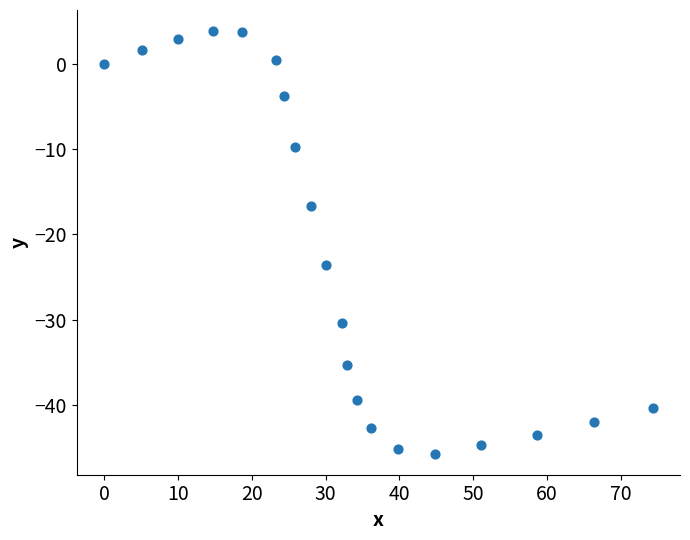

What is the range of X values (max minus min)?

74.3